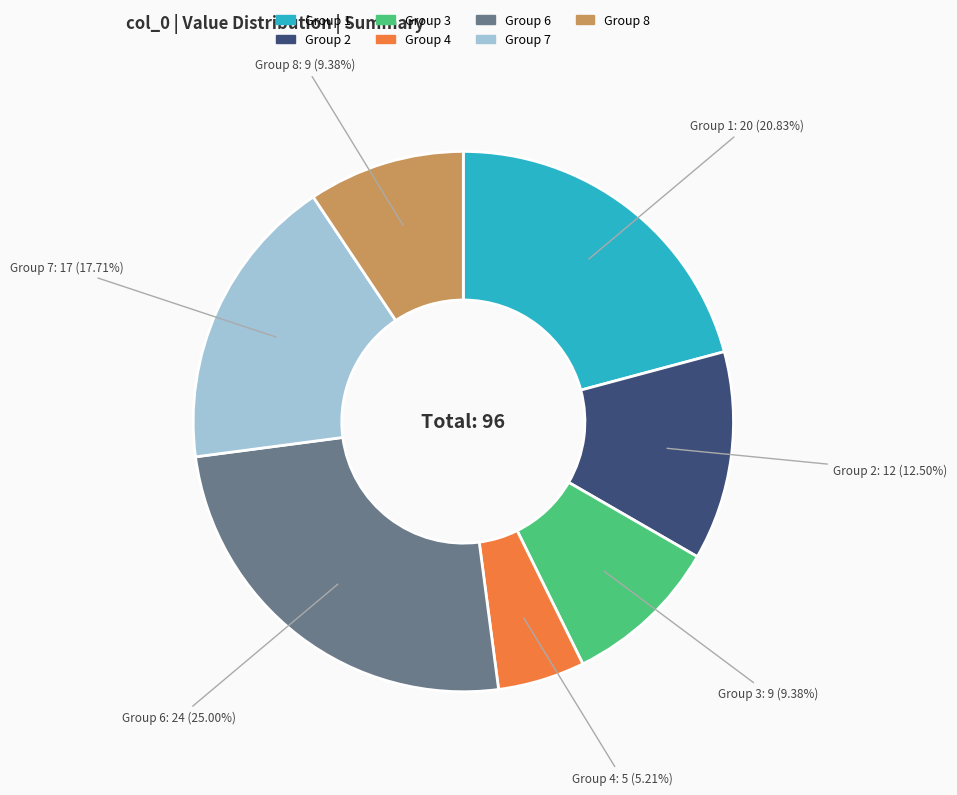

Is there any slice that represents more than half of the pie?

No